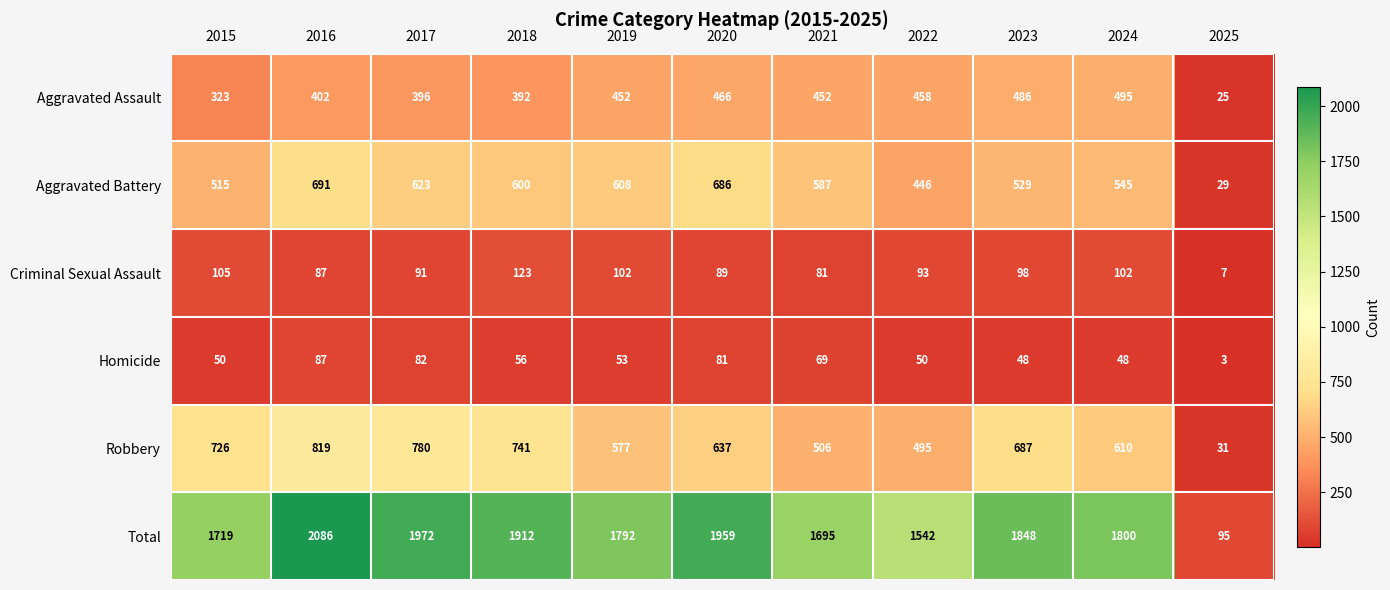

Rank the series at 2015 from highest to lowest value.

Total, Robbery, Aggravated Battery, Aggravated Assault, Criminal Sexual Assault, Homicide